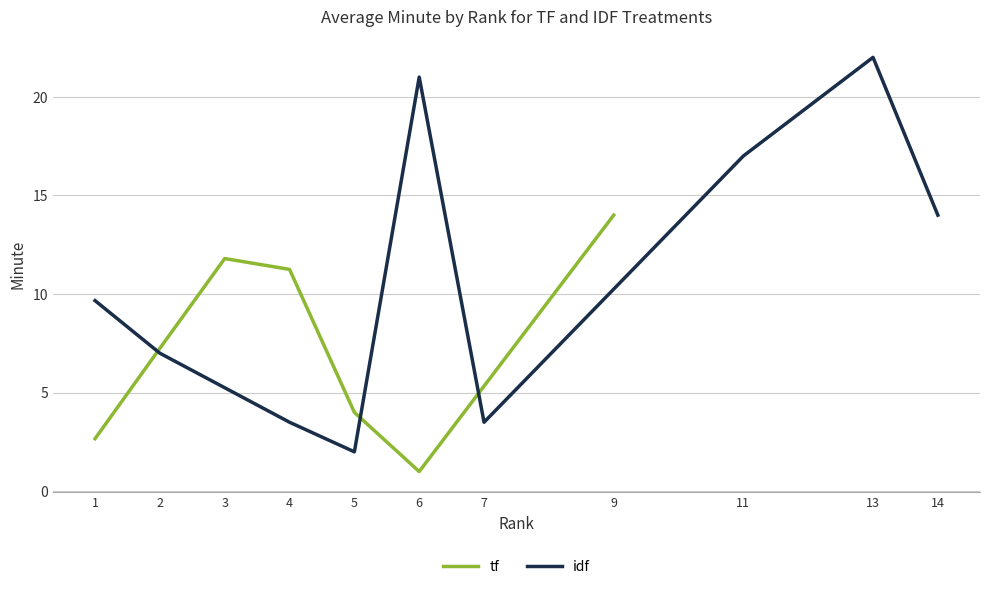

Which series has the largest total across all categories?

idf